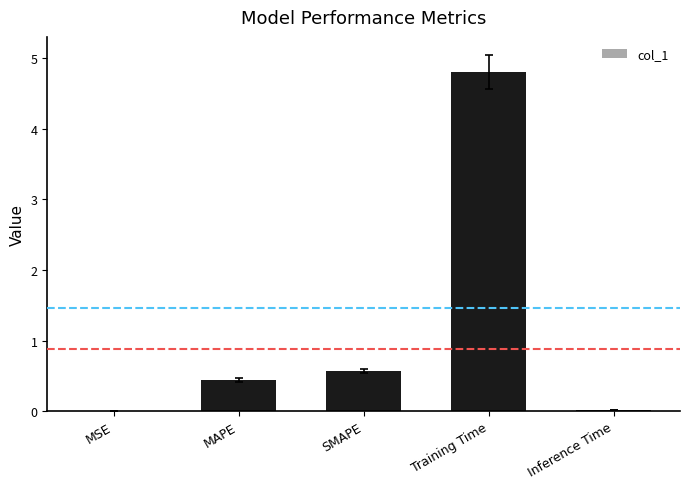

True or false: the data shows 0.0 at Inference Time.

True